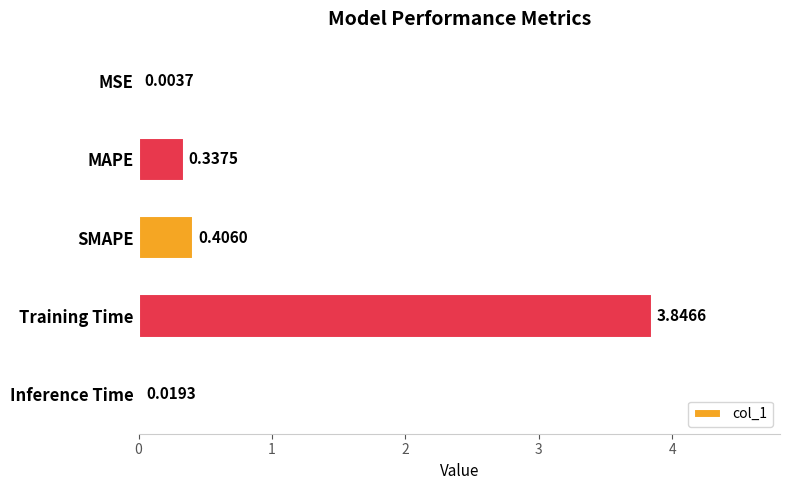

Which label corresponds to the largest value in the chart?

Training Time